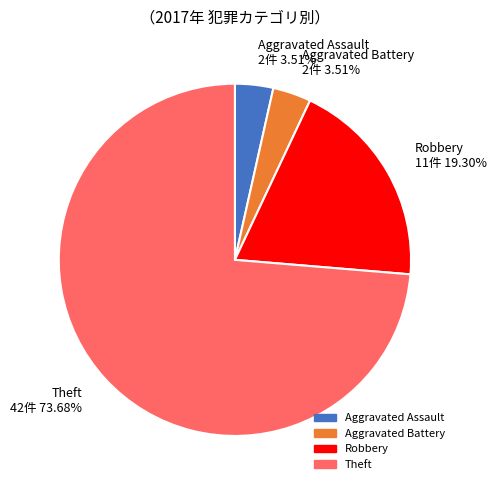

To the nearest percent, what portion does Theft represent?

74%